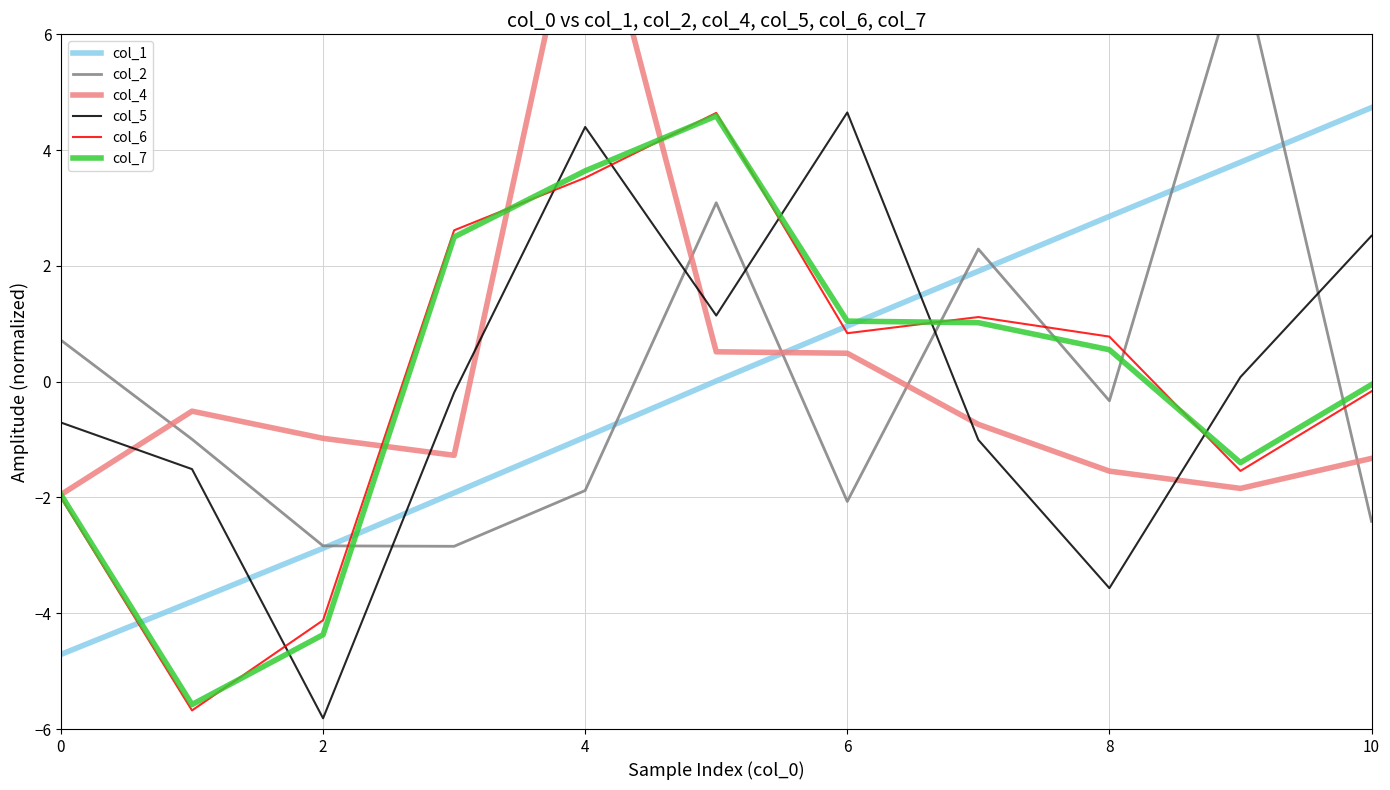

True or false: col_7 and col_5 cross at least once.

True